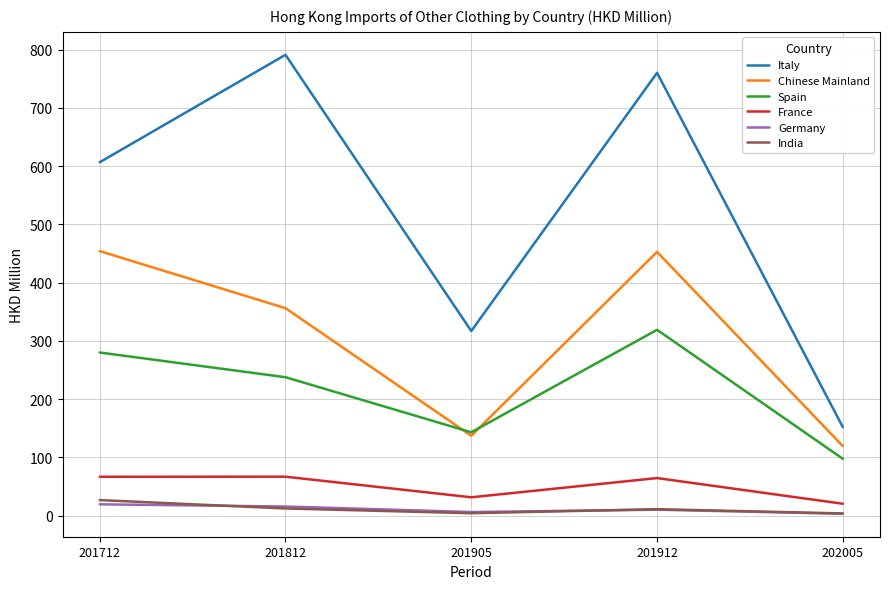

Rank the categories by Spain value from lowest to highest.

202005, 201905, 201812, 201712, 201912